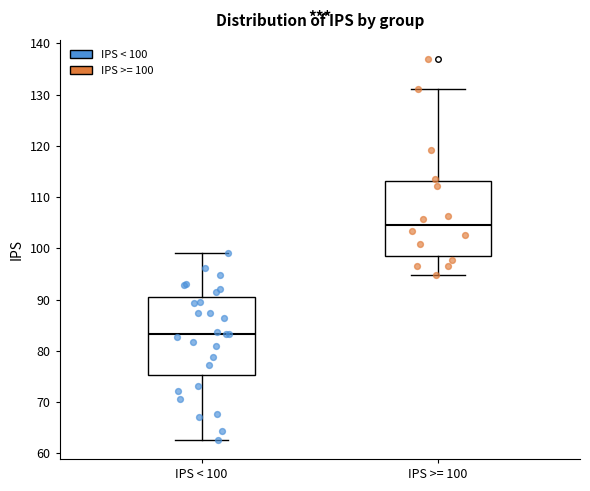

Reading left to right, transcribe this box plot: for each box, give where its median line is, the range the box spans, and where its two whiskers end, as read against the y-axis. The values are not printed on the chart, so give them approximately, as read against the axis.

IPS < 100: median 83, box 75 to 91, whiskers 63 to 99
IPS >= 100: median 105, box 99 to 113, whiskers 95 to 131